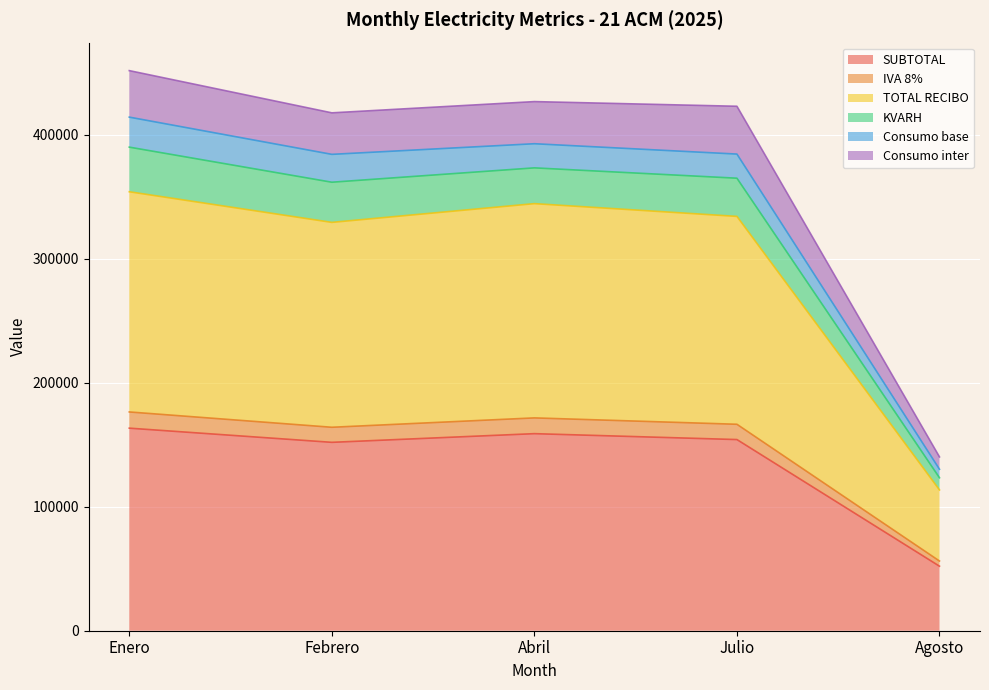

At which label does SUBTOTAL reach its minimum?

Agosto